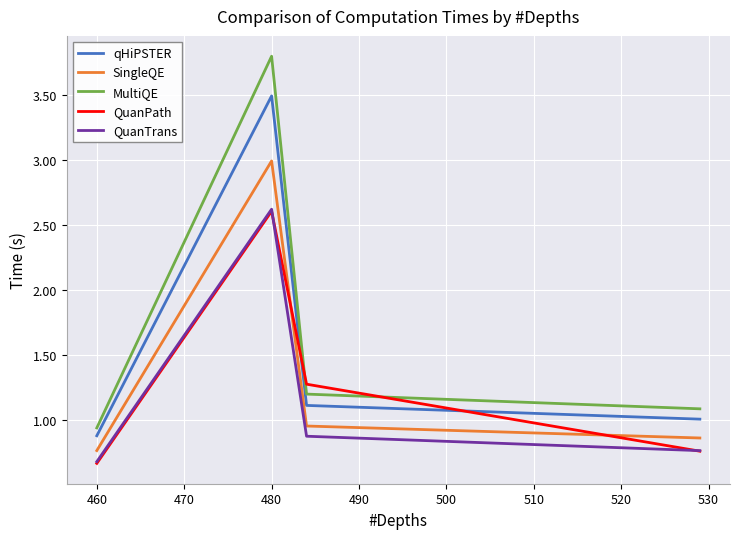

Is this an area chart (filled region under the line)?

No